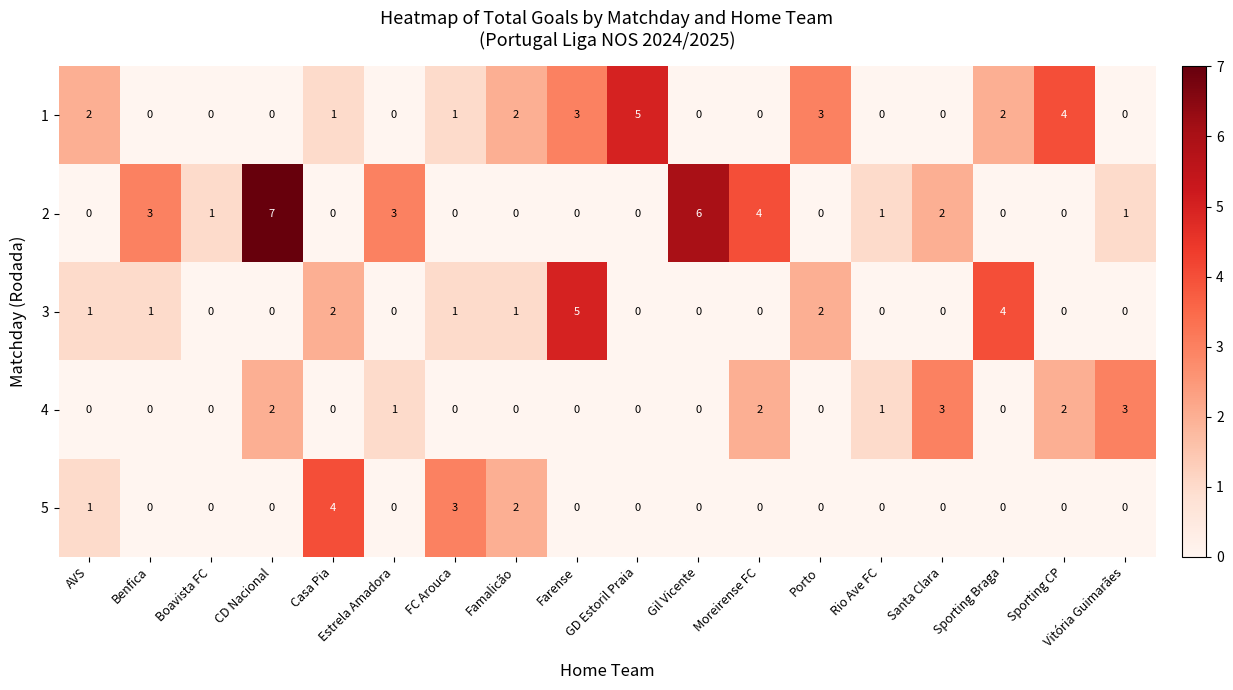

What is the sum of all 3 values?

17